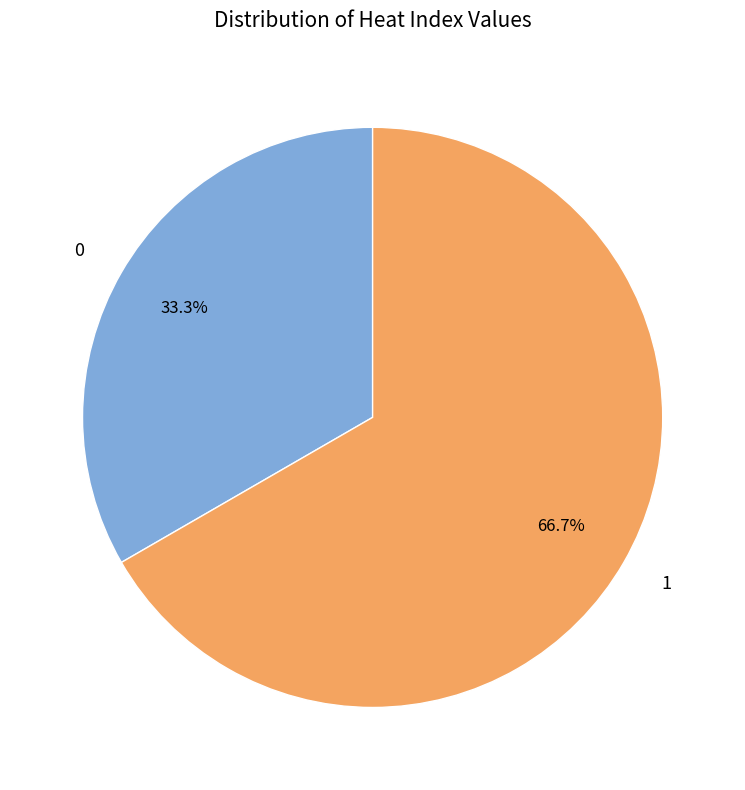

True or false: 0 accounts for 33% of the total.

True